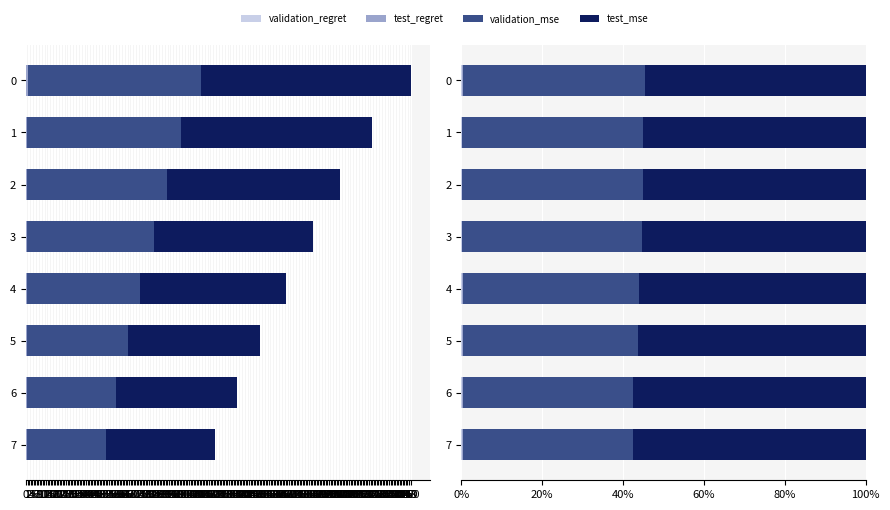

What are all the series names shown in the legend?

validation_regret, test_regret, validation_mse, test_mse